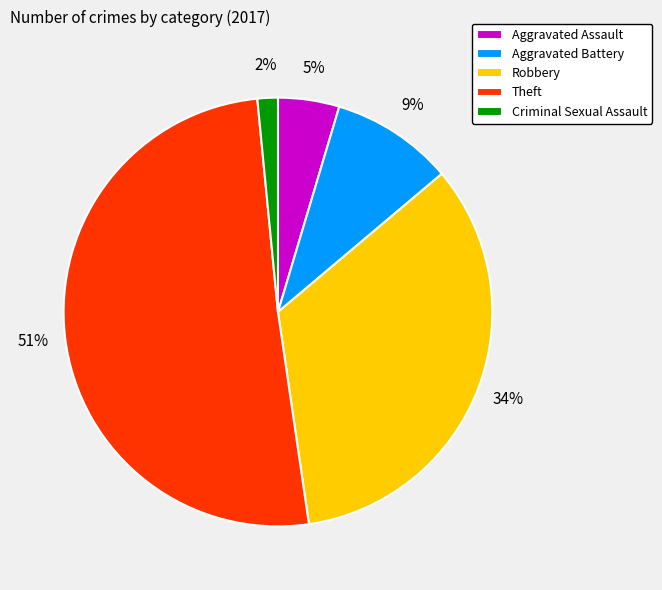

The Aggravated Battery slice represents 9% of the pie. True or false?

True